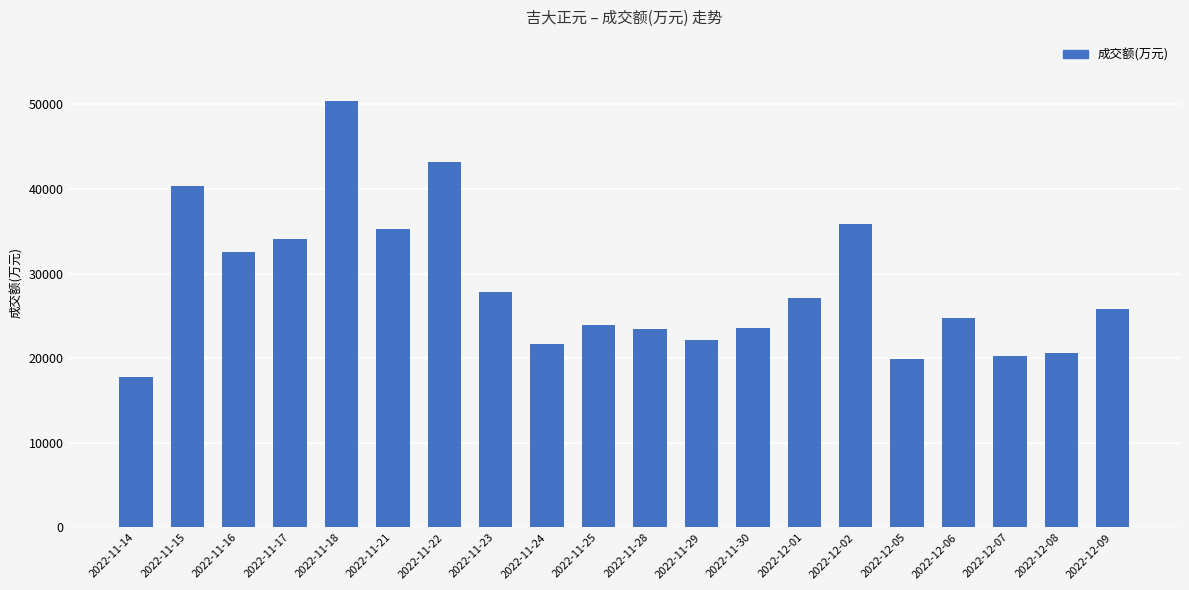

What is the change in value from 2022-11-18 to 2022-12-08?

-29788